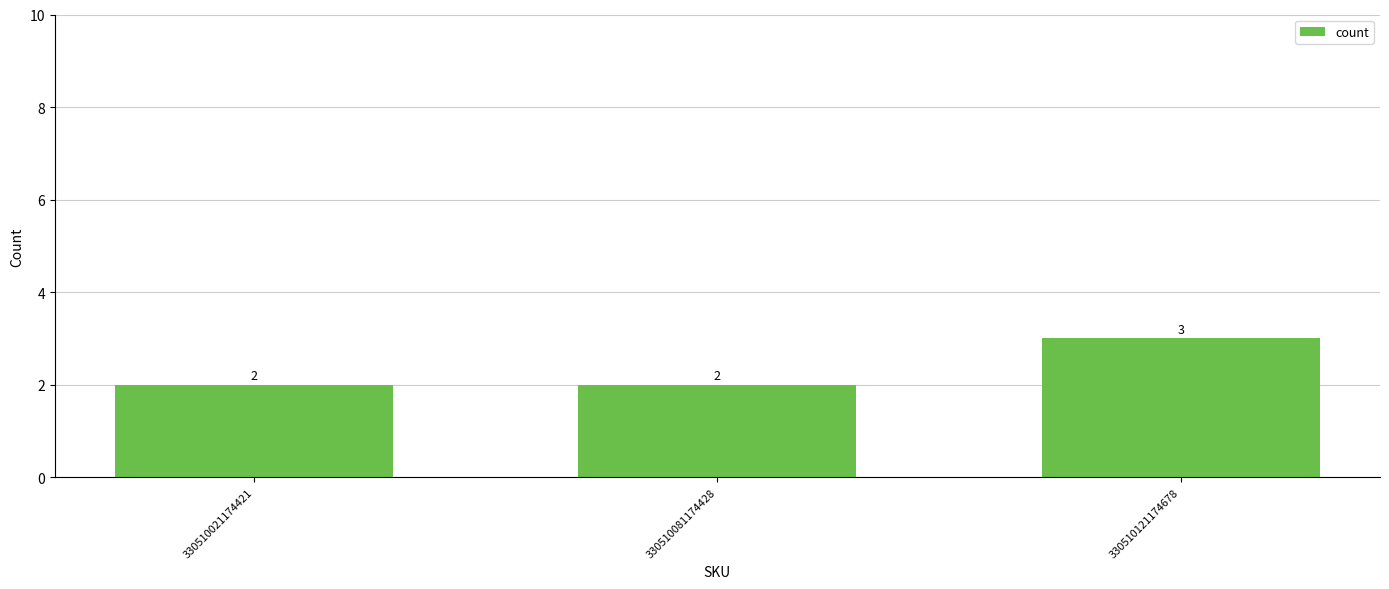

Approximately how many times larger is the value at 330510081174428 compared to 330510121174678?

0.7